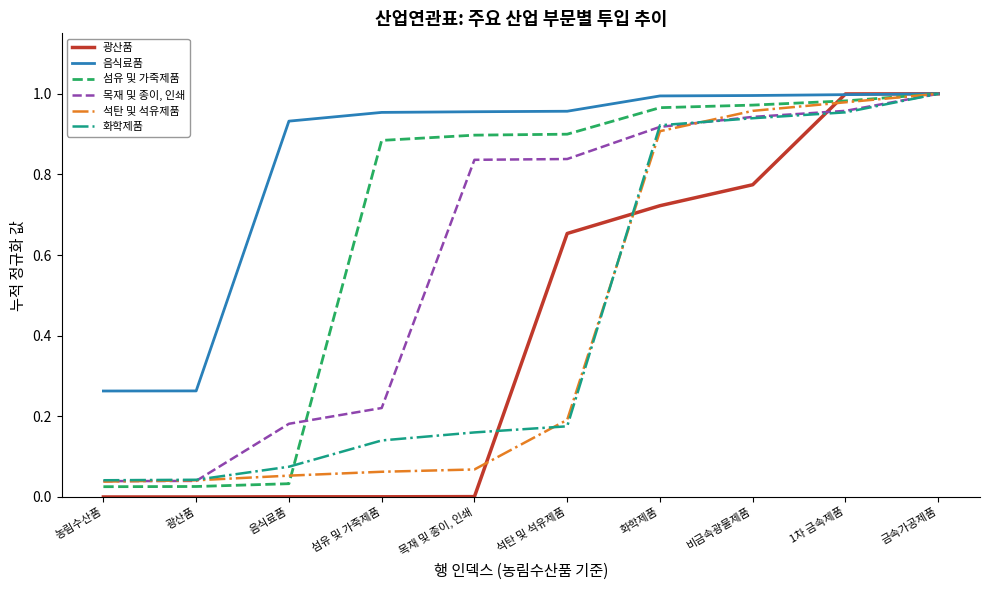

Which series has the widest spread of values?

광산품